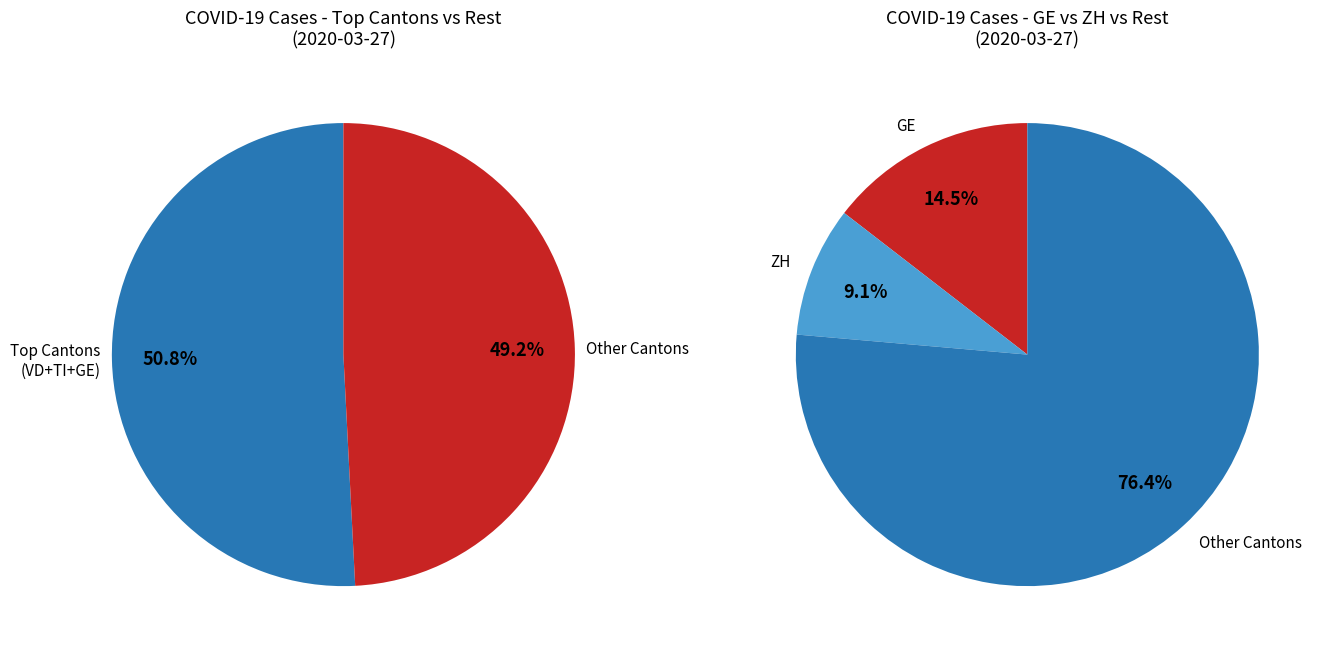

Does any single category account for the majority?

Yes